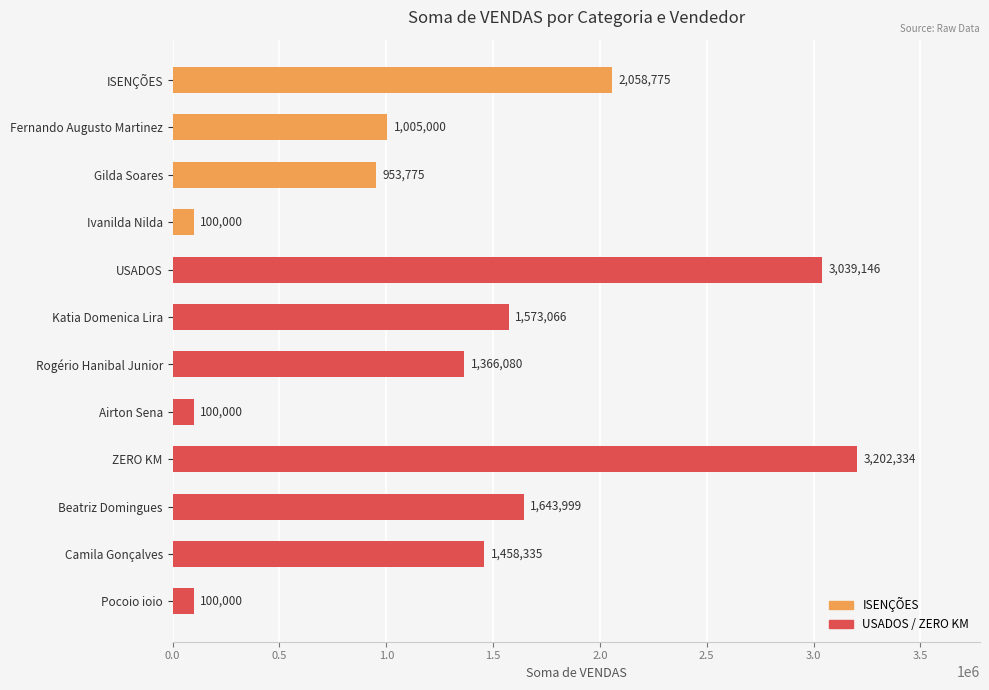

True or false: the data shows 430097 at Katia Domenica Lira.

False